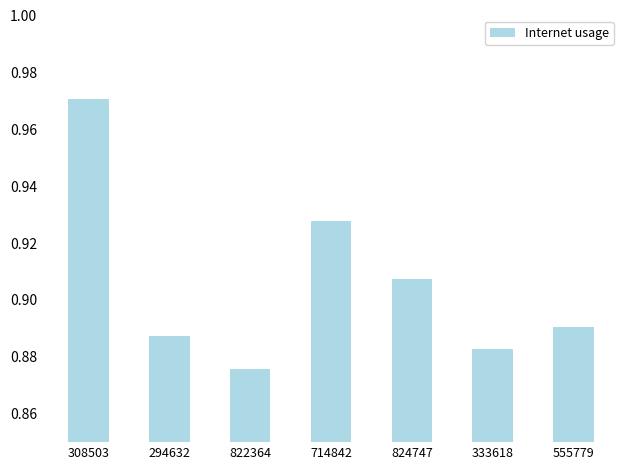

At which category does the chart reach its minimum across all series?

822364